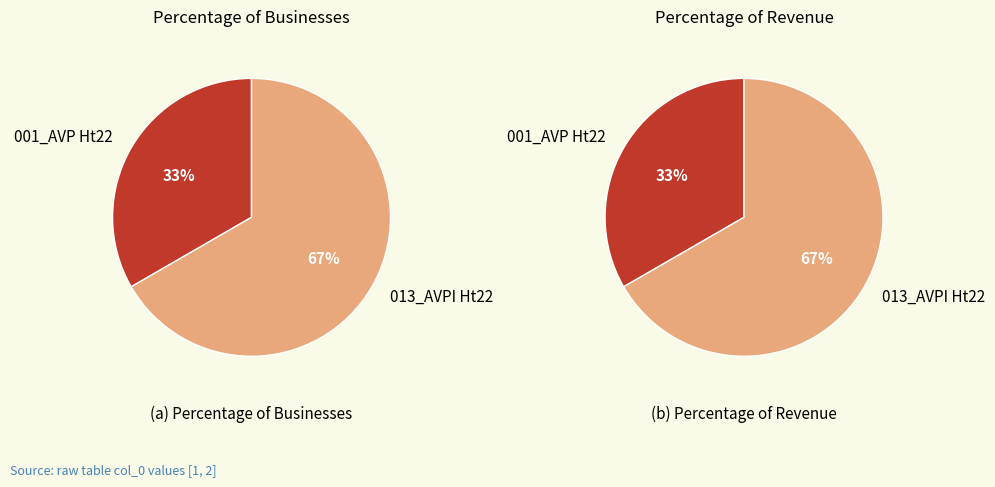

Is it true that 013_AVPI Ht22 is 67% of the pie?

True